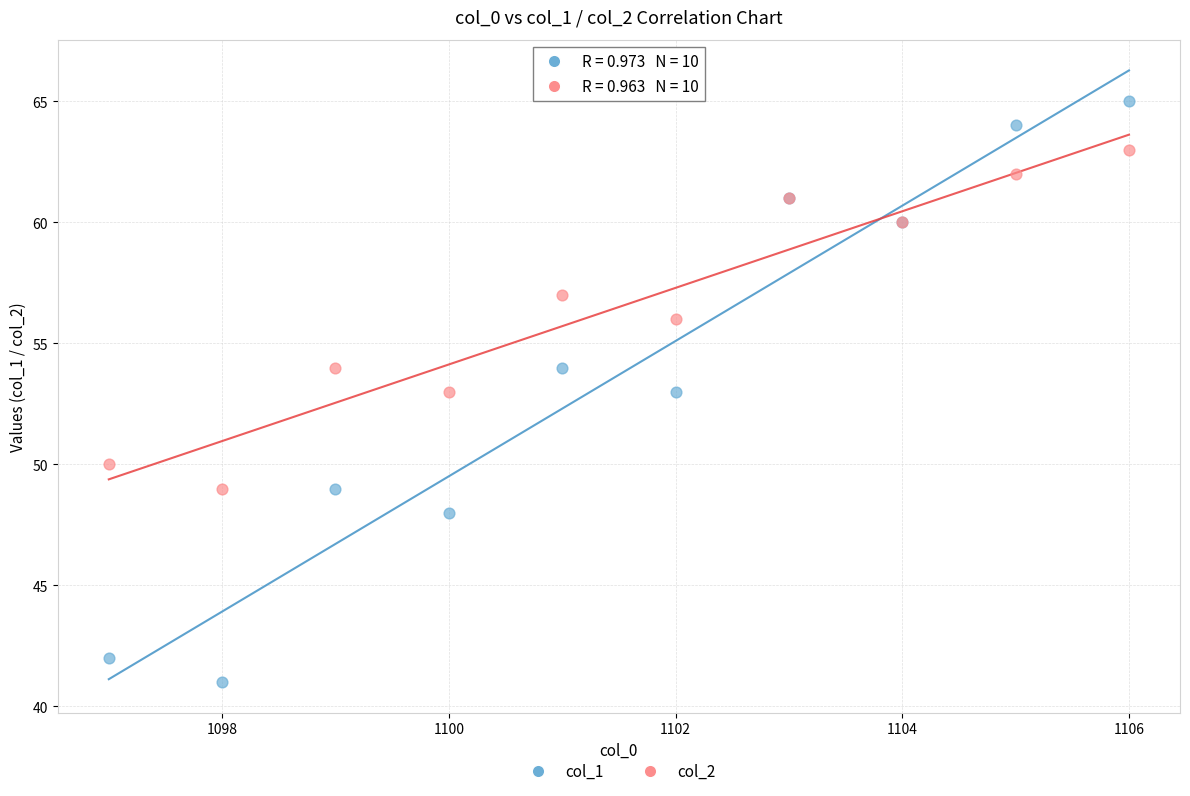

What are all the series names shown in the legend?

col_1, col_2